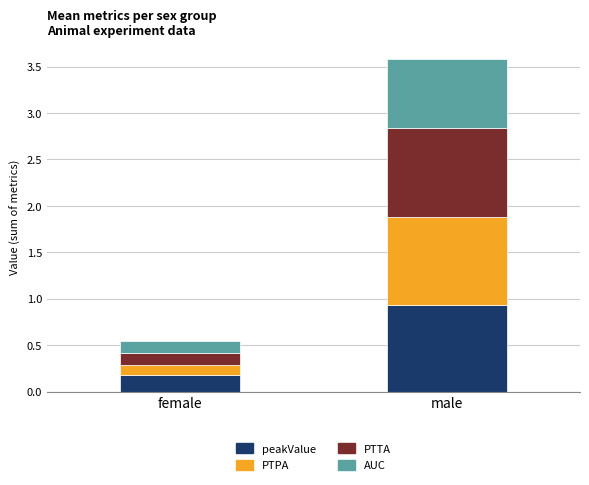

At which label does peakValue reach its minimum?

female